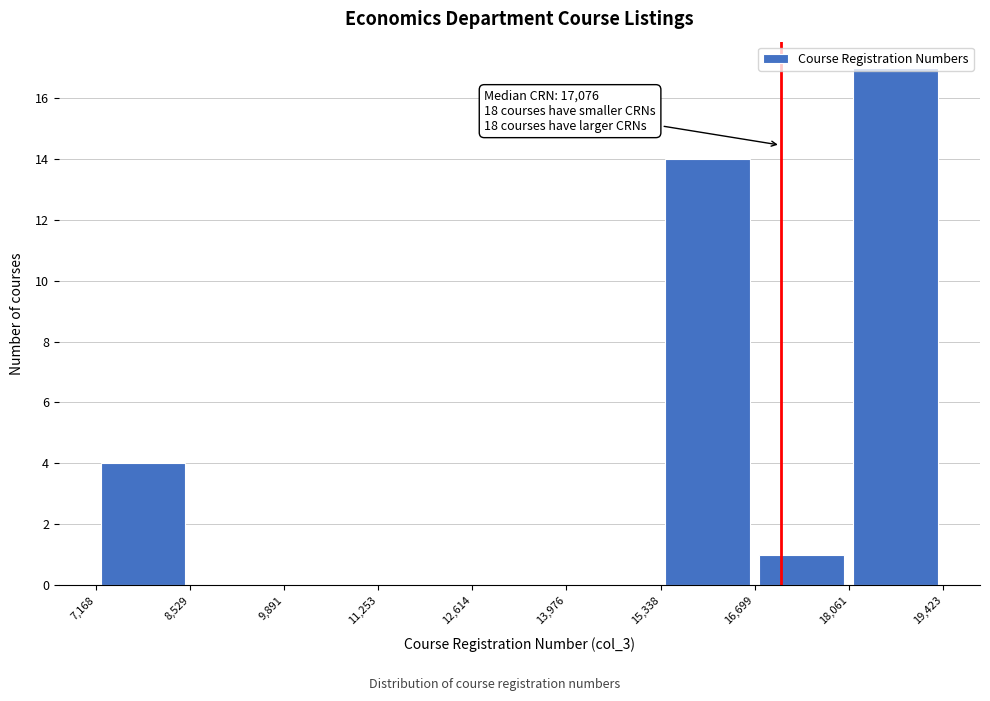

Which range on the x-axis has the tallest bar?

18,061 to 19,423